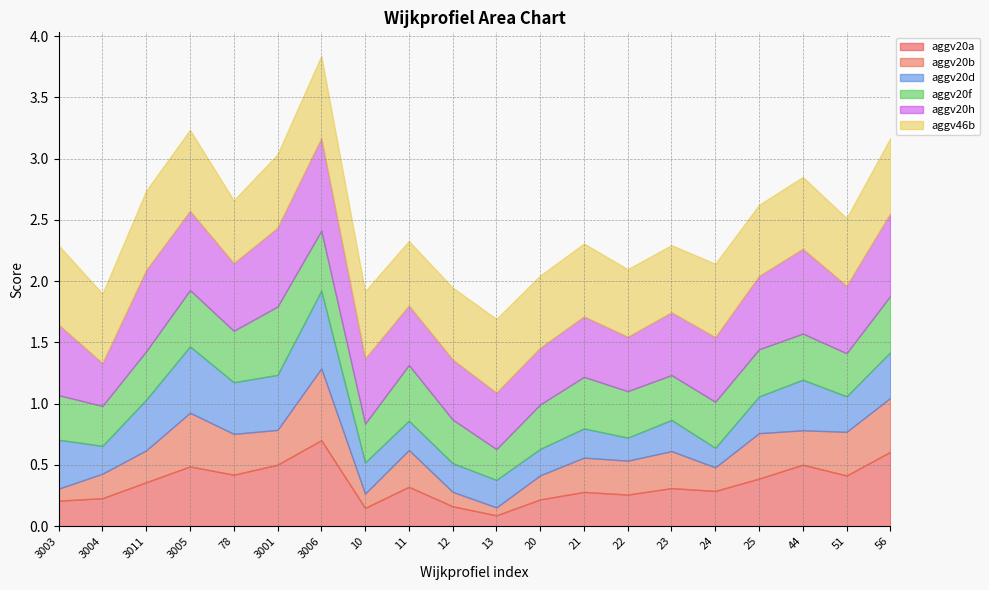

What is the difference between the aggv20a values at 3005 and 3006?

0.2